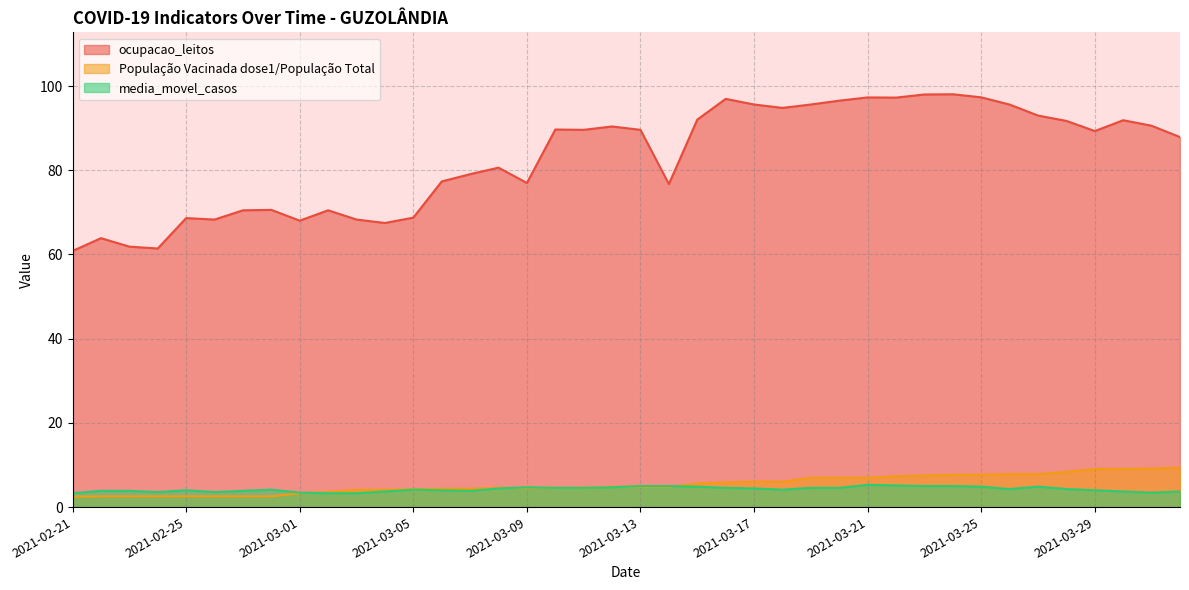

How many data points in ocupacao_leitos are above 89?

21